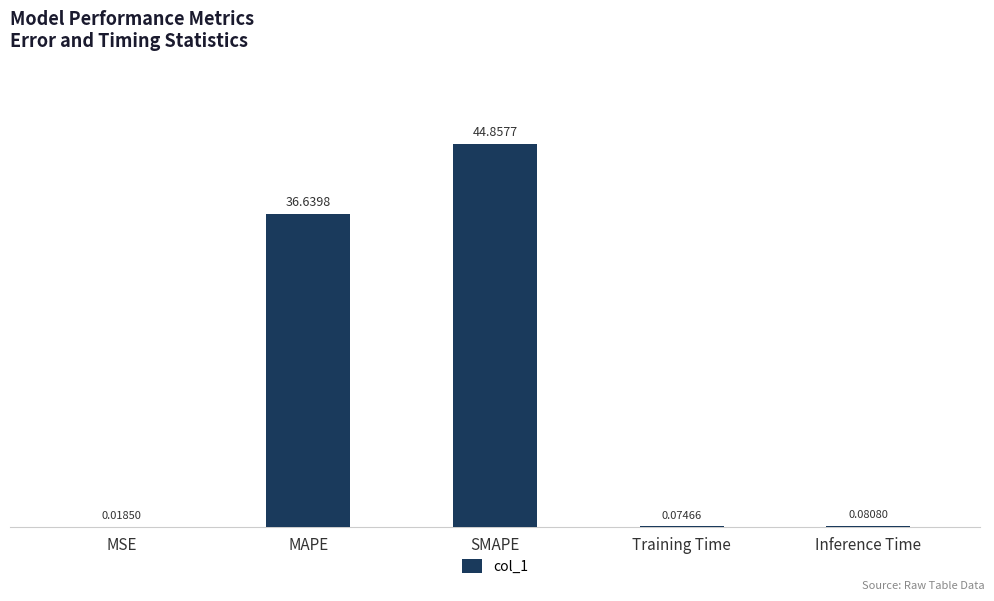

Which category has the highest value across all series?

SMAPE